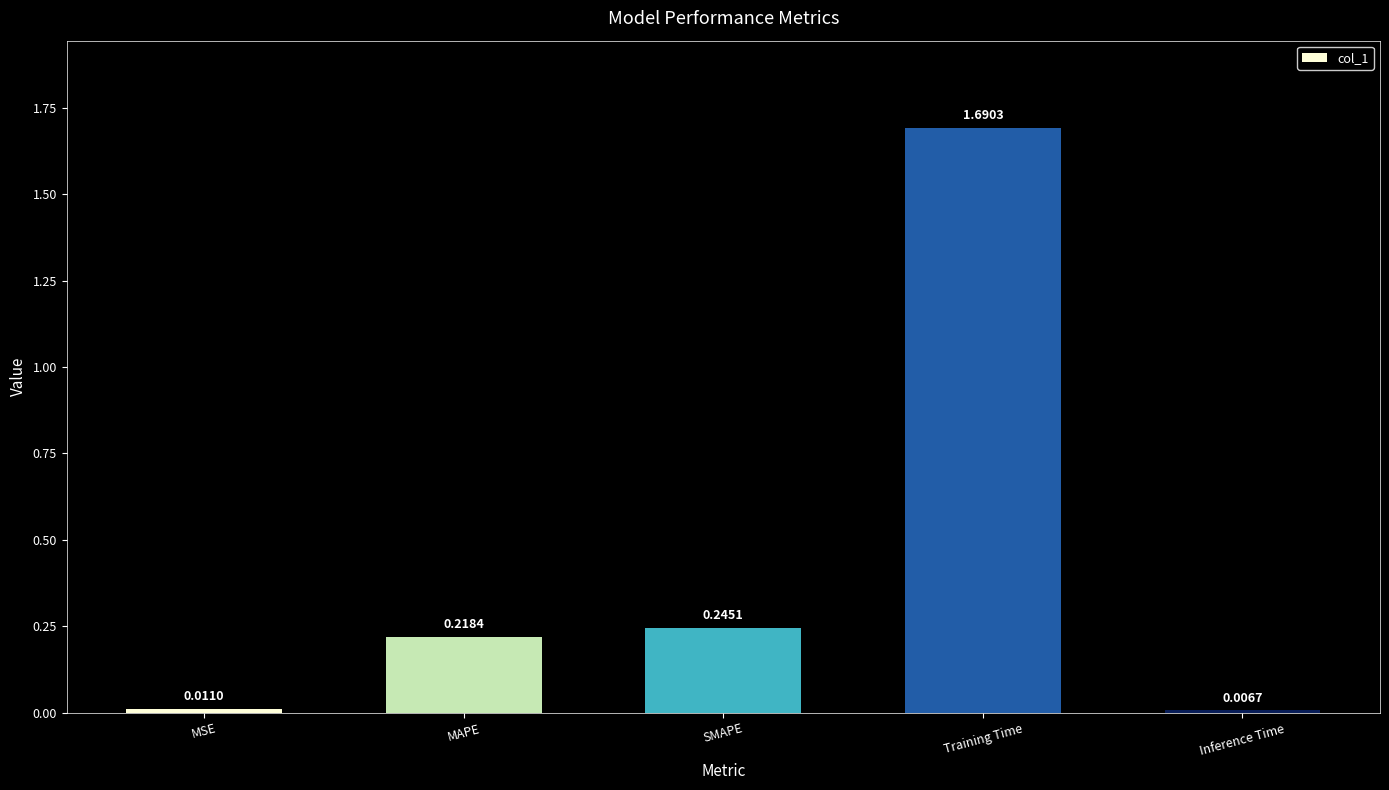

The value at MAPE is 0.1. True or false?

False